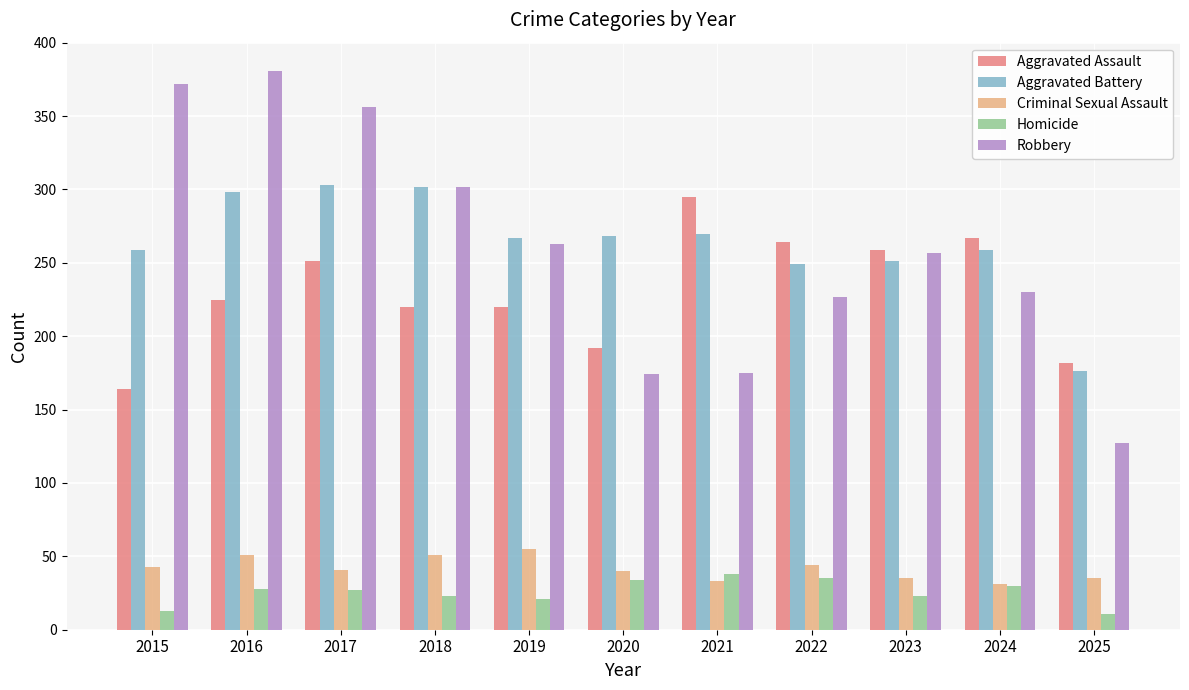

Is it true that Criminal Sexual Assault equals 51 at 2016?

True